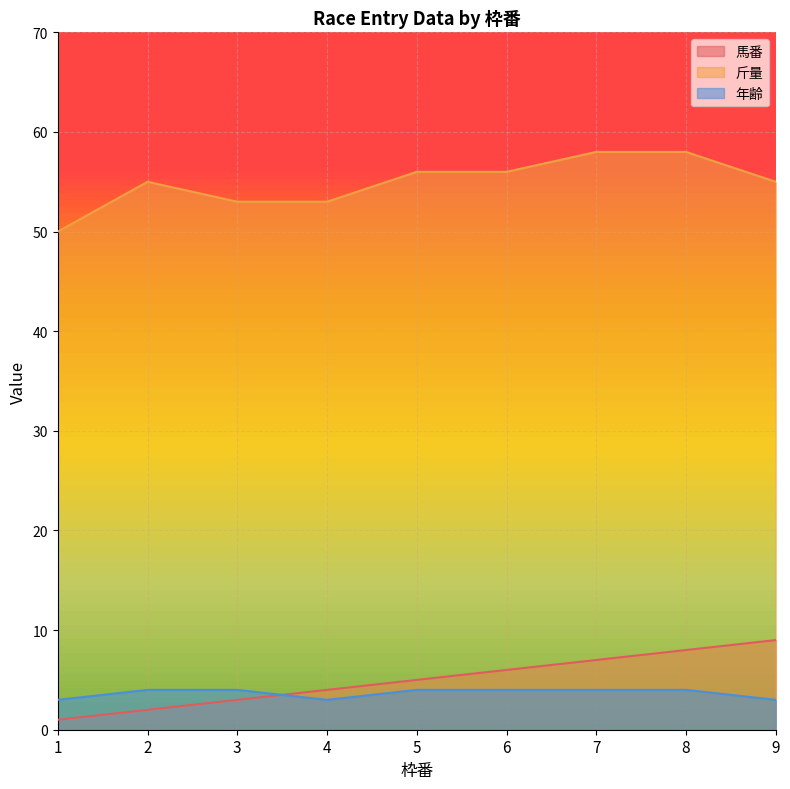

How many lines are shown in the chart?

3